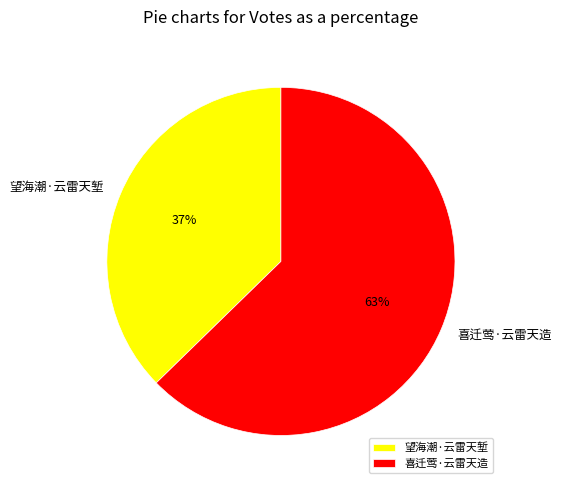

What is the ratio of the value at 望海潮·云雷天堑 to the value at 喜迁莺·云雷天造?

0.6